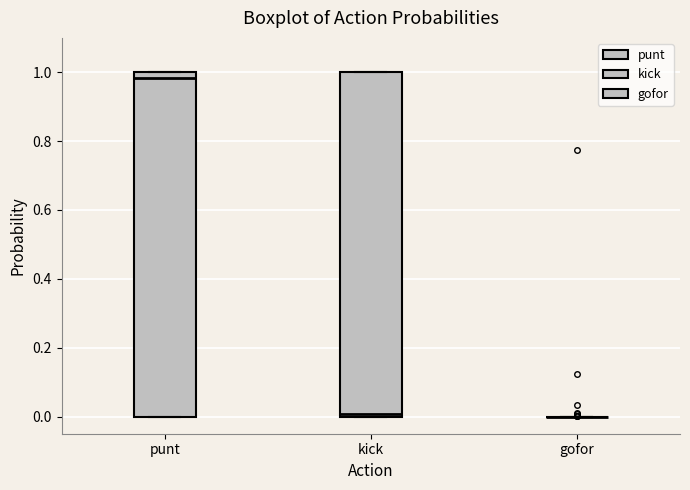

Where is the lower edge of the box for punt on the y-axis? The values are not printed on the chart, so give them approximately, as read against the axis.

0.00